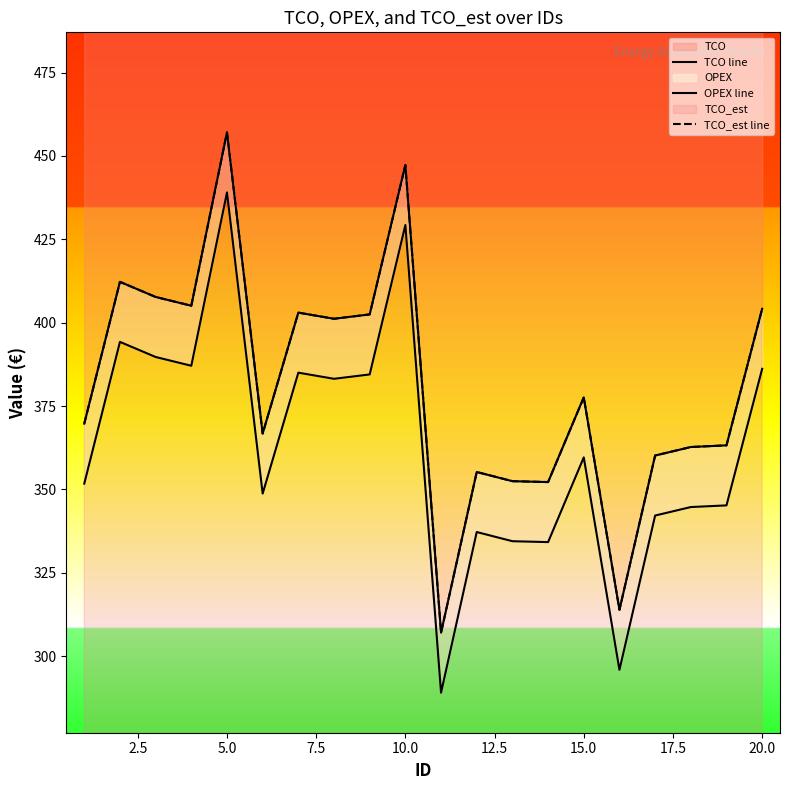

In TCO line, how many points are lower than both neighbors (excluding endpoints)?

6